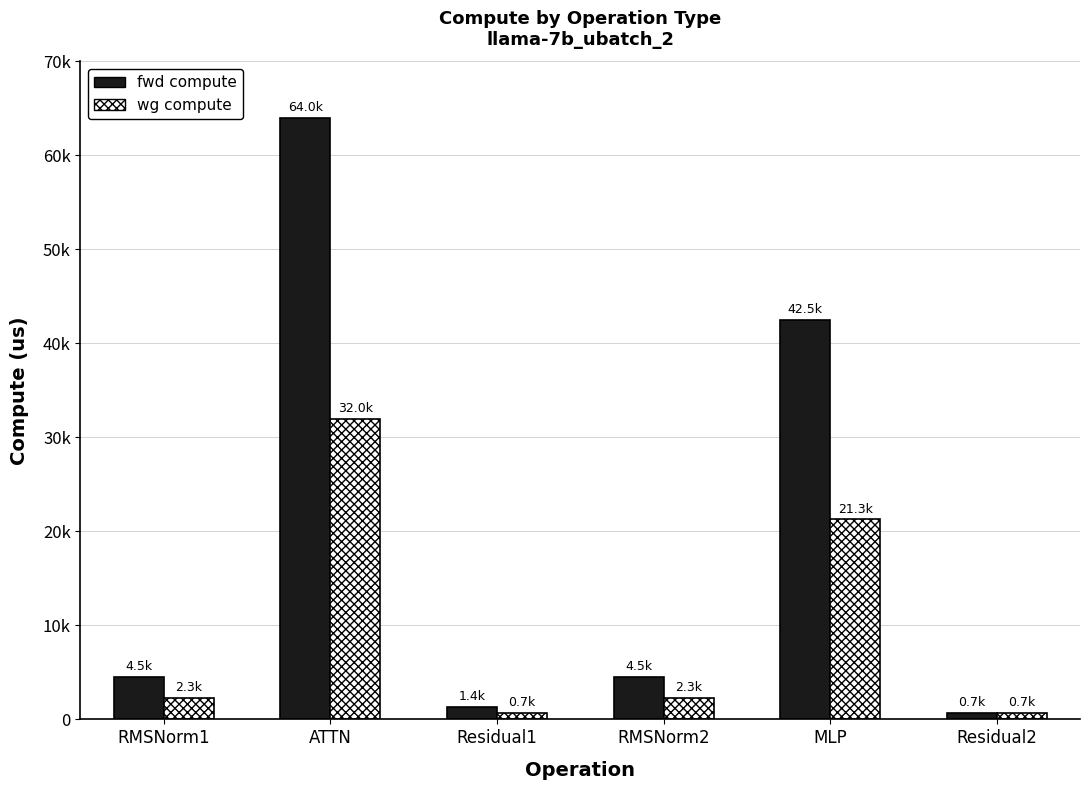

Which label corresponds to the smallest value in the chart?

Residual2